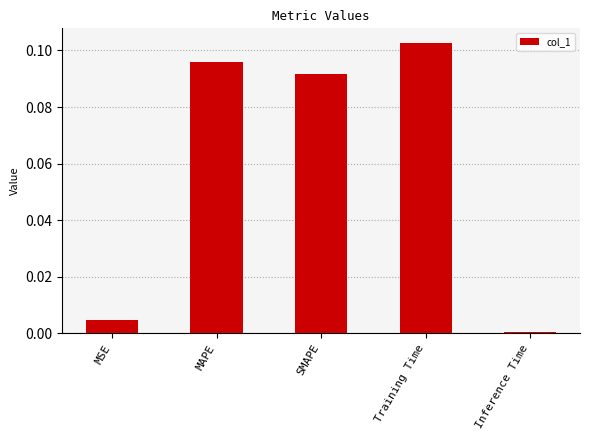

Rank the categories by value from lowest to highest.

Inference Time, MSE, SMAPE, MAPE, Training Time